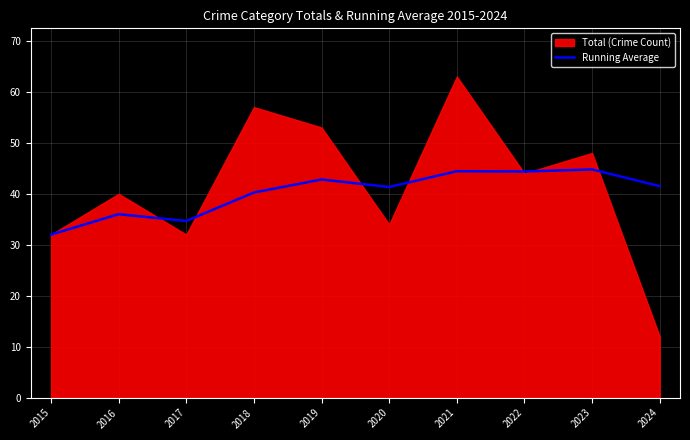

Reading right to left, extract all data points from this chart.

41.5	44.8	44.4	44.4	41.3	42.8	40.2	34.7	36.0	32.0